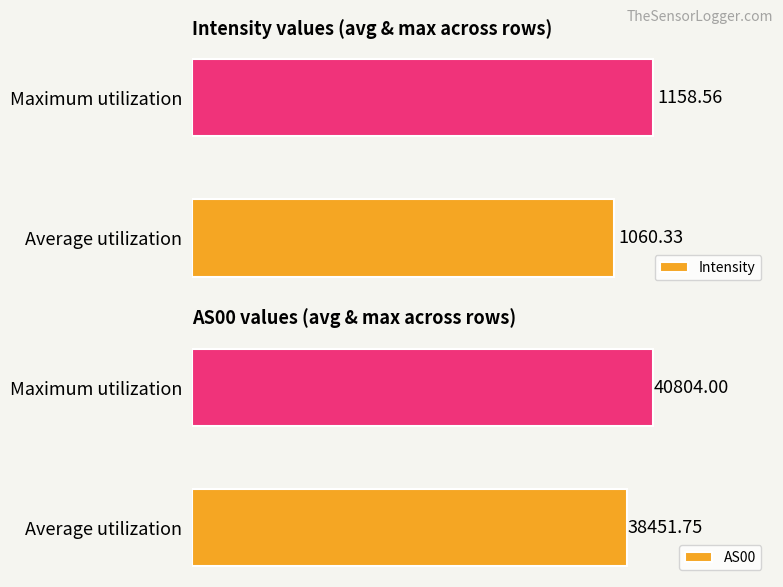

What is the highest value of the Intensity series?

1158.6